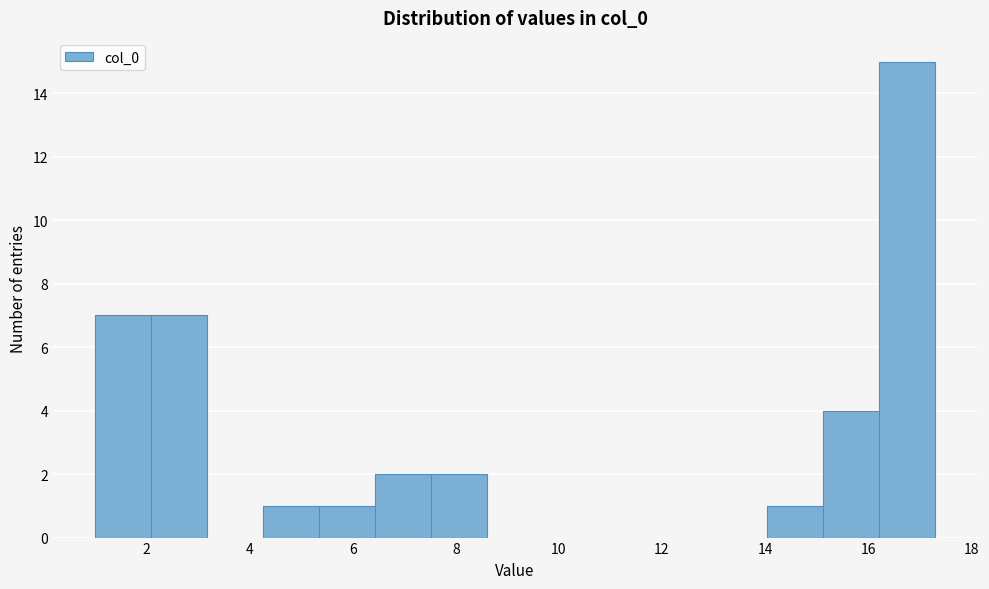

What is the height of the bar covering 14.0 to 15.2 on the x-axis? Neither the bar edges nor the heights are printed on the chart, so give them approximately, as read against the axes.

1